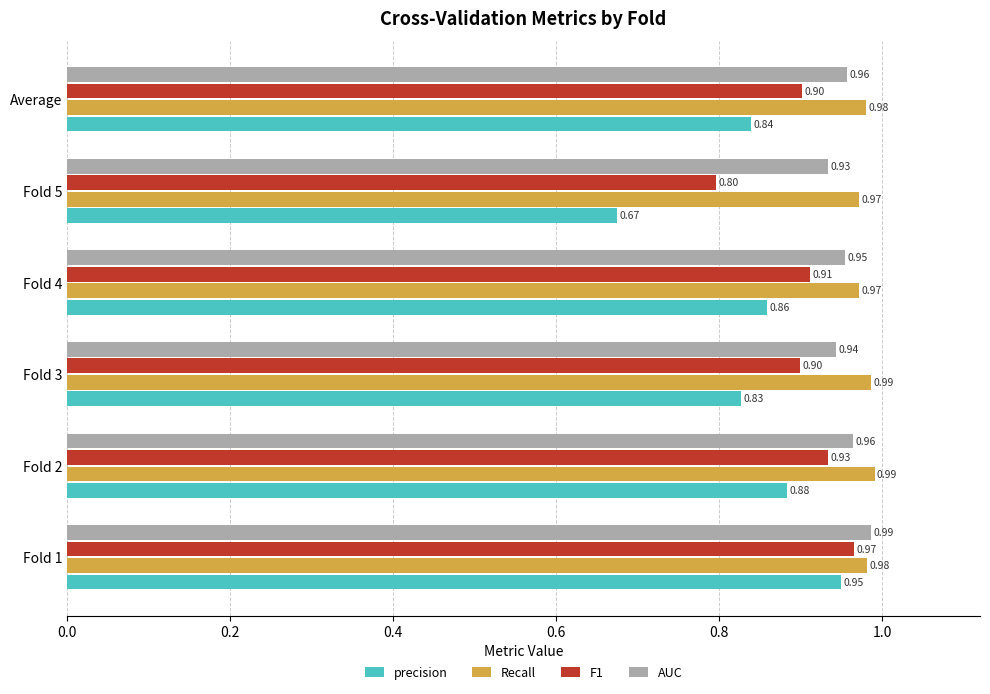

Which series changed the most between Fold 1 and Average?

precision